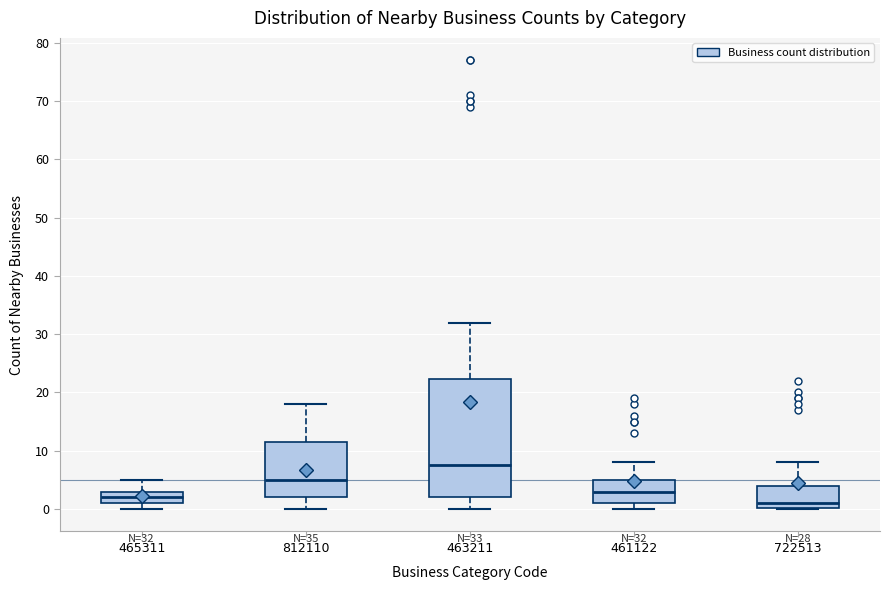

Which box's median line is the highest?

463211